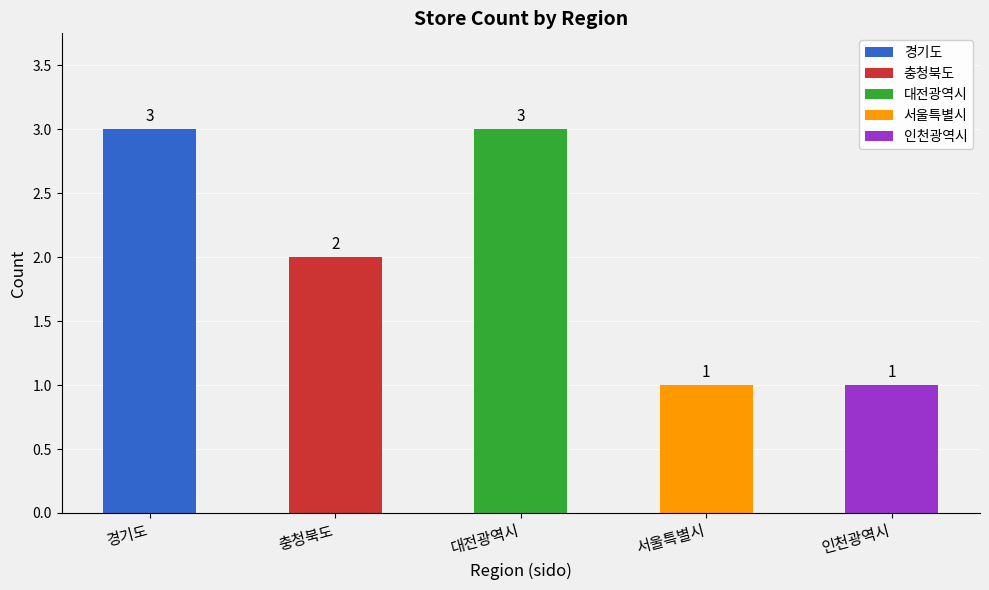

What is the sum of the values at 서울특별시 and 대전광역시?

4